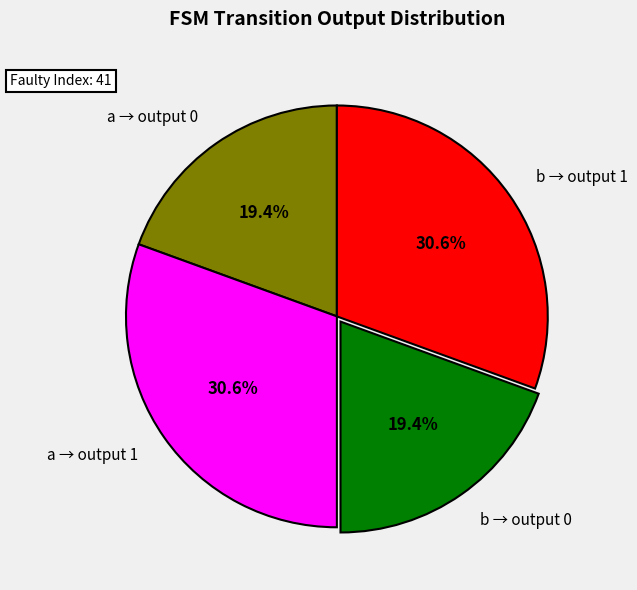

Does any single category account for the majority?

No